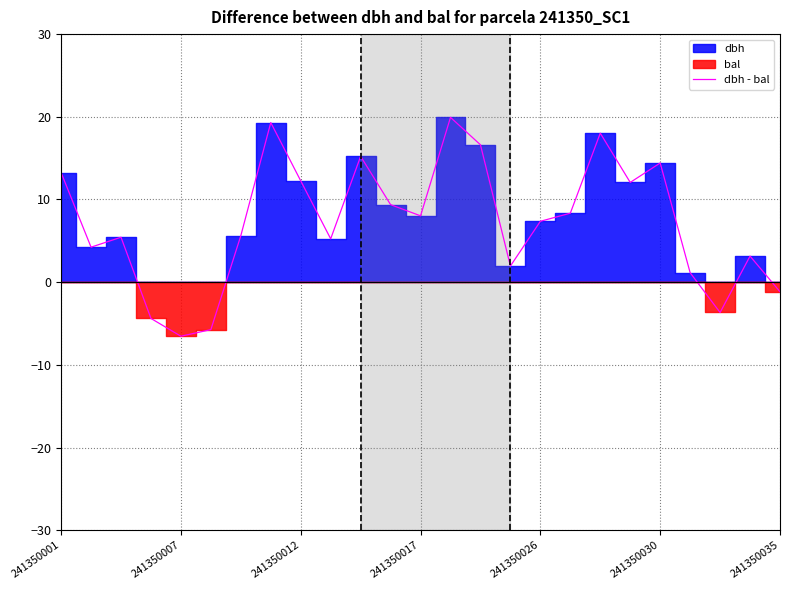

At which label does the data first exceed 7?

241350001